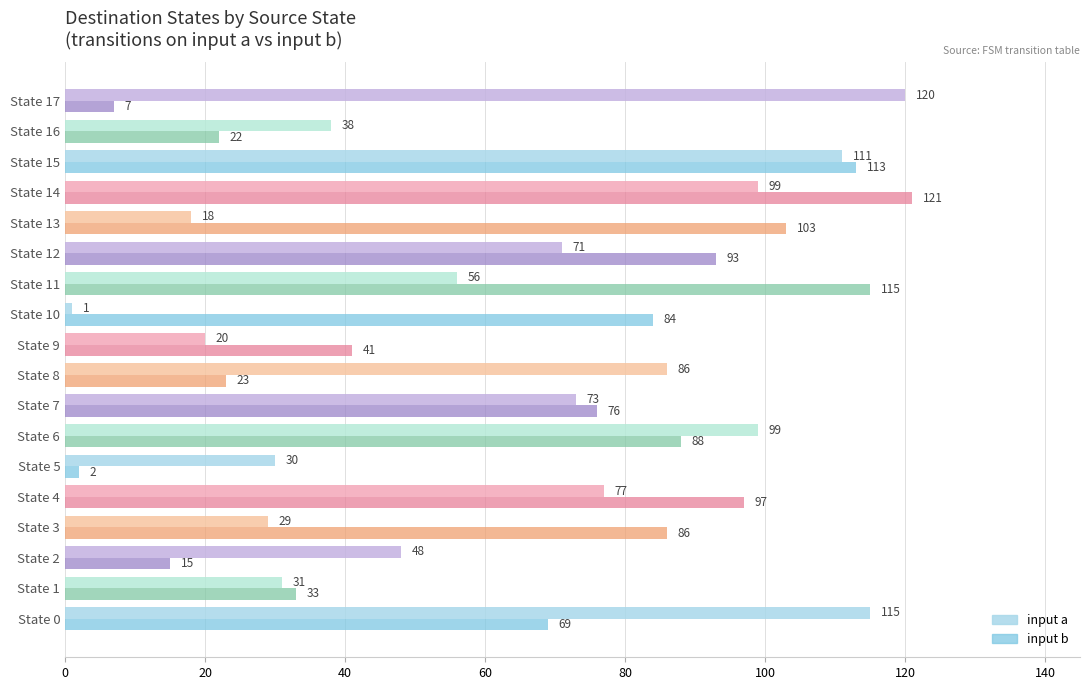

True or false: input a has a value of 71 at State 12.

True